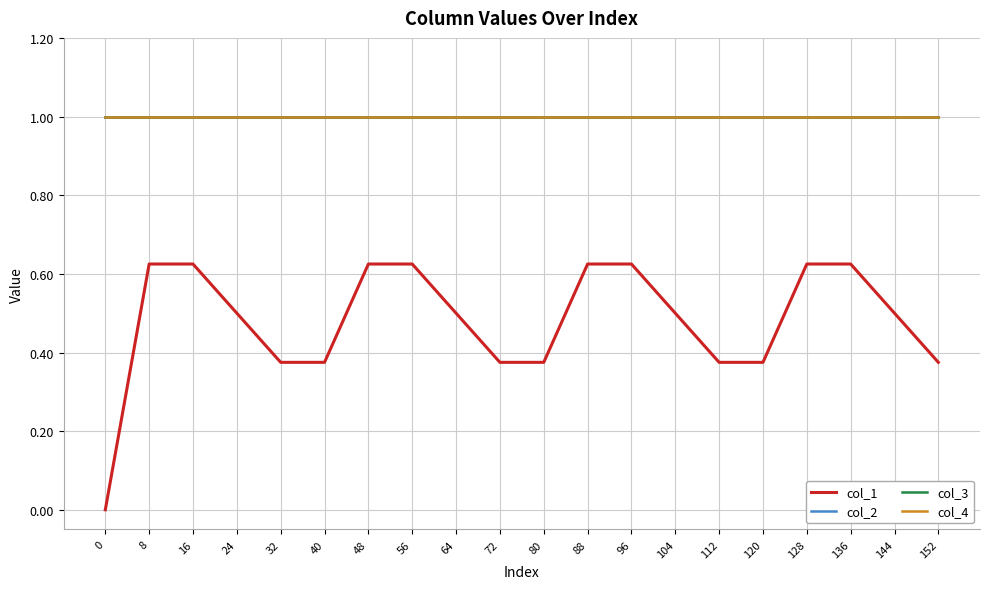

Read the col_2 value at 0.

1.0